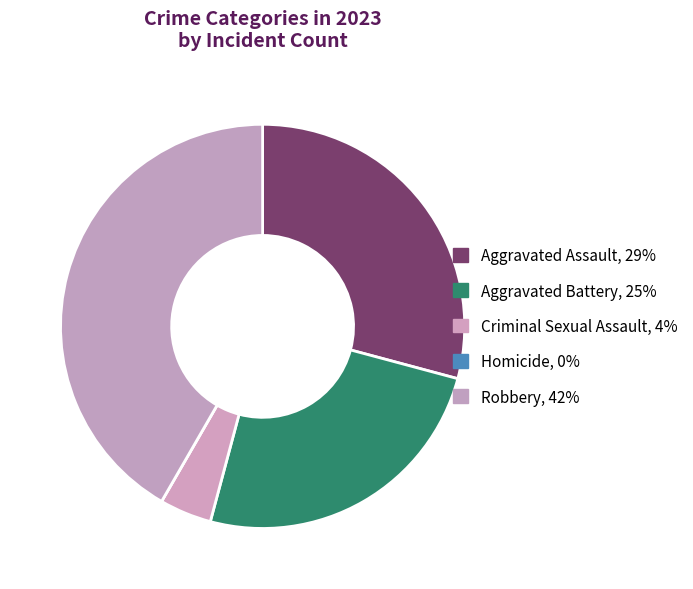

What portion of the pie excludes Homicide?

100.0%